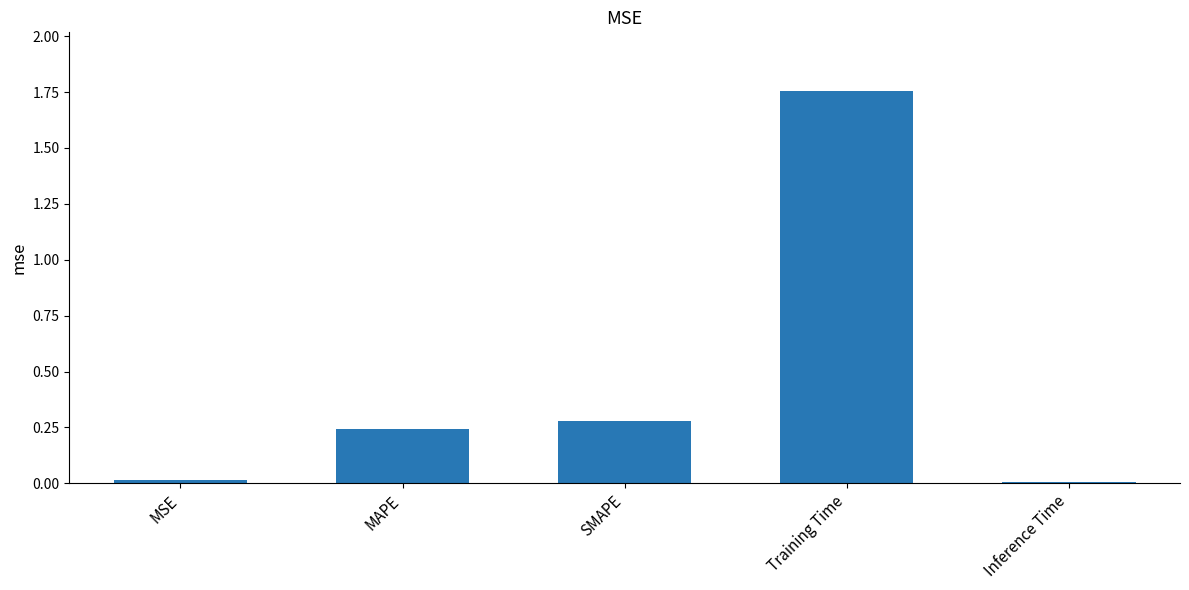

What position from the left is Training Time?

4